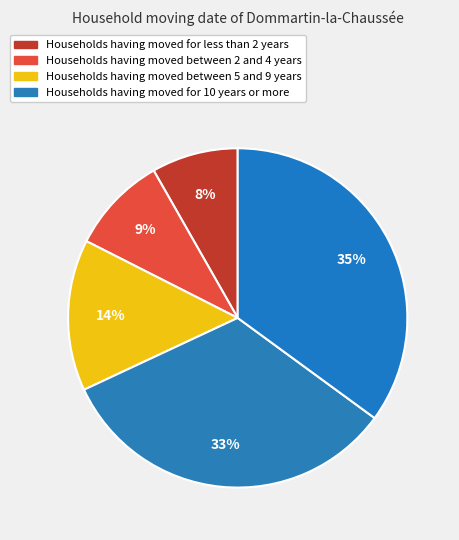

Is there a majority slice in this chart?

No